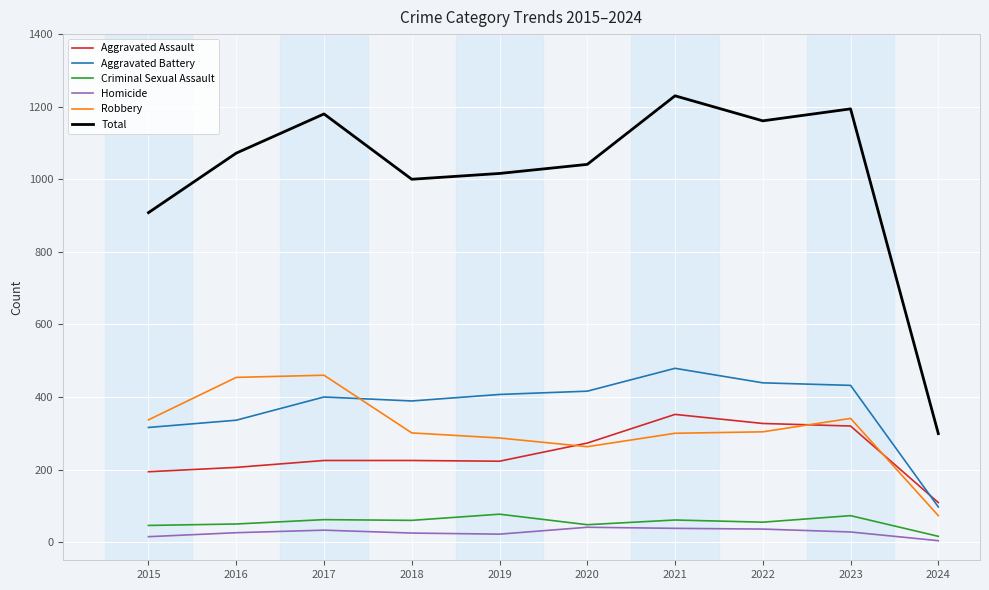

True or false: Criminal Sexual Assault and Aggravated Battery intersect in this chart.

False